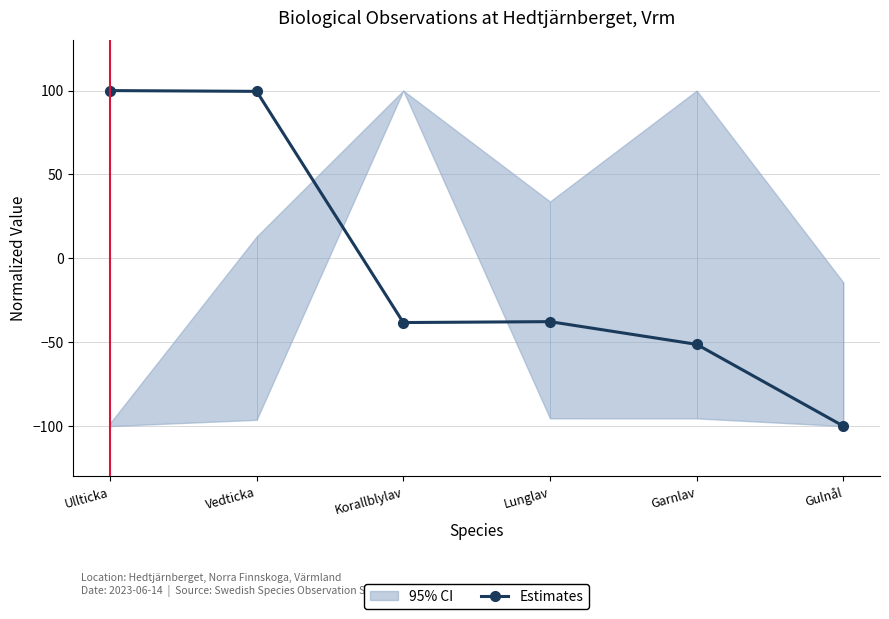

How many values are above zero?

2